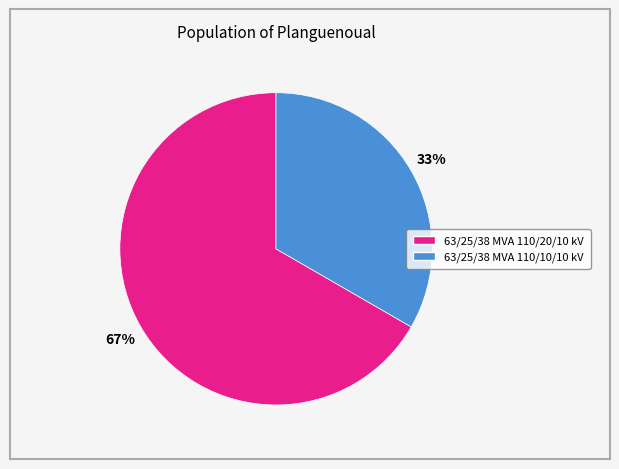

Which slice is the smallest?

63/25/38 MVA 110/10/10 kV